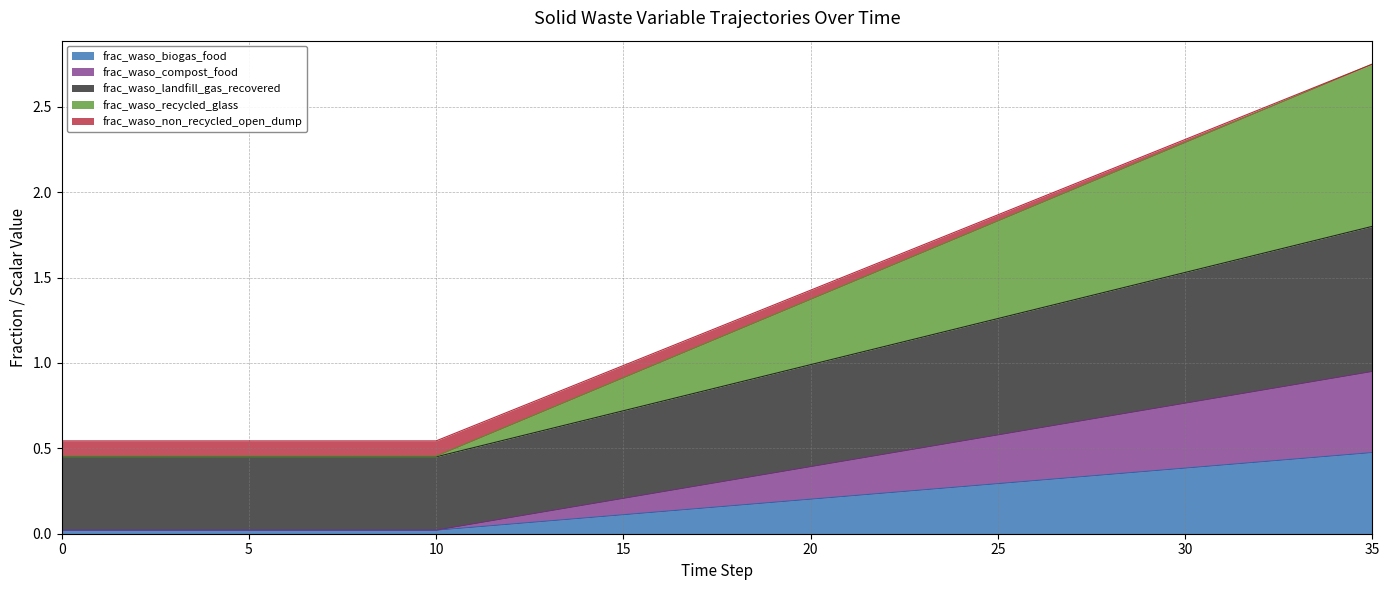

True or false: frac_waso_biogas_food has a value of 0.2 at 1.

False